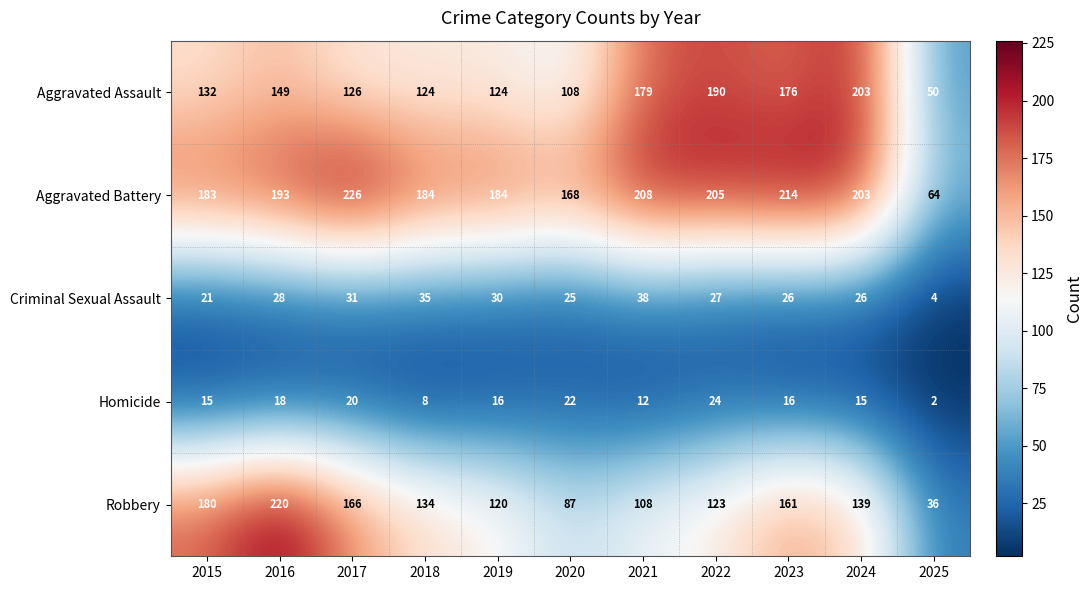

True or false: Aggravated Assault has a value of 224 at 2016.

False